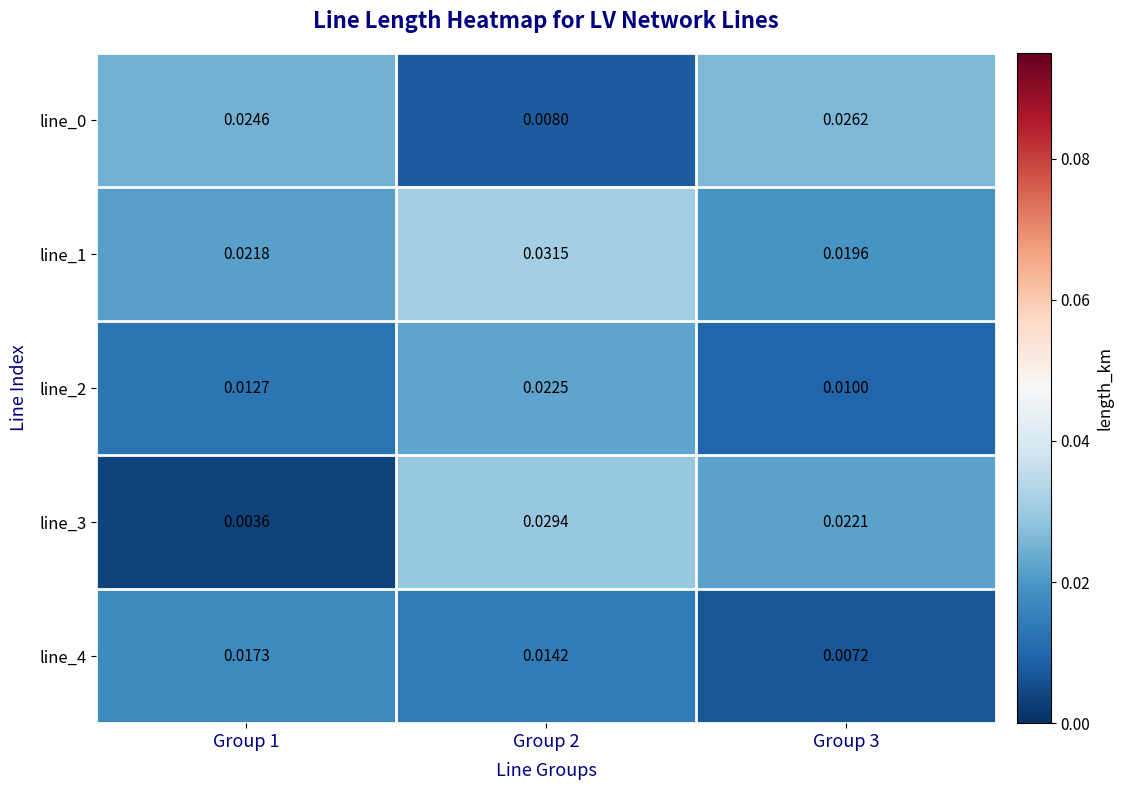

Is the value of line_1 at Group 3 greater than the value of line_4 at Group 1?

Yes